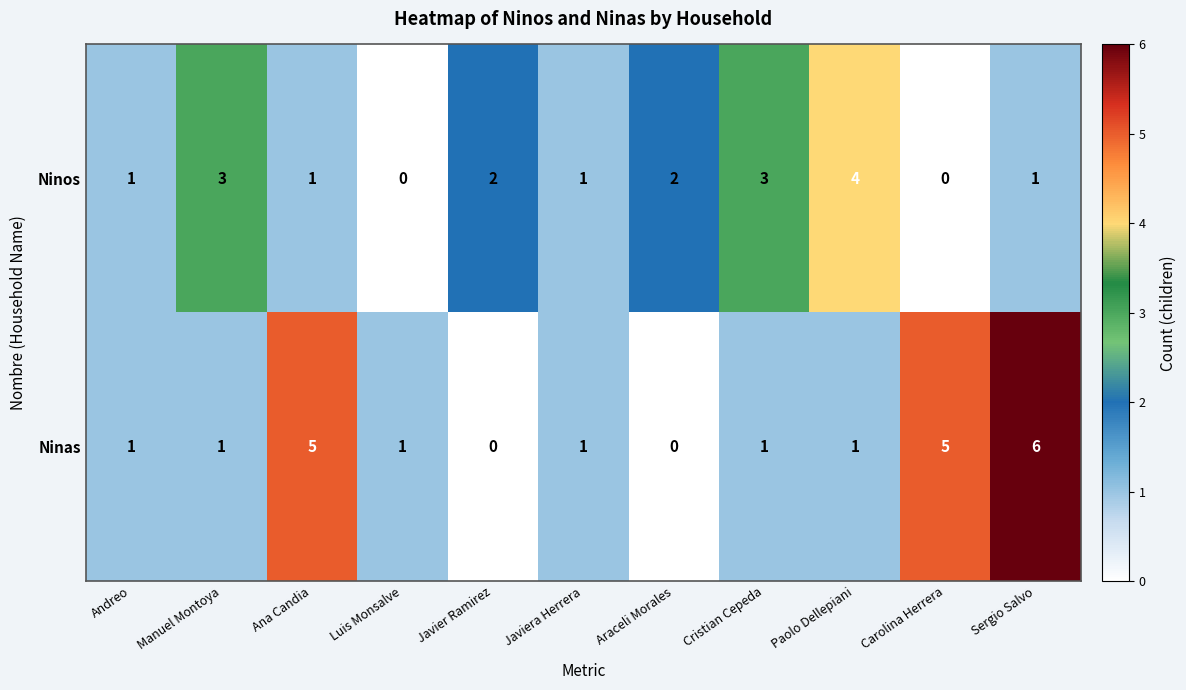

Is it true that Ninas equals 0 at Javier Ramirez?

True